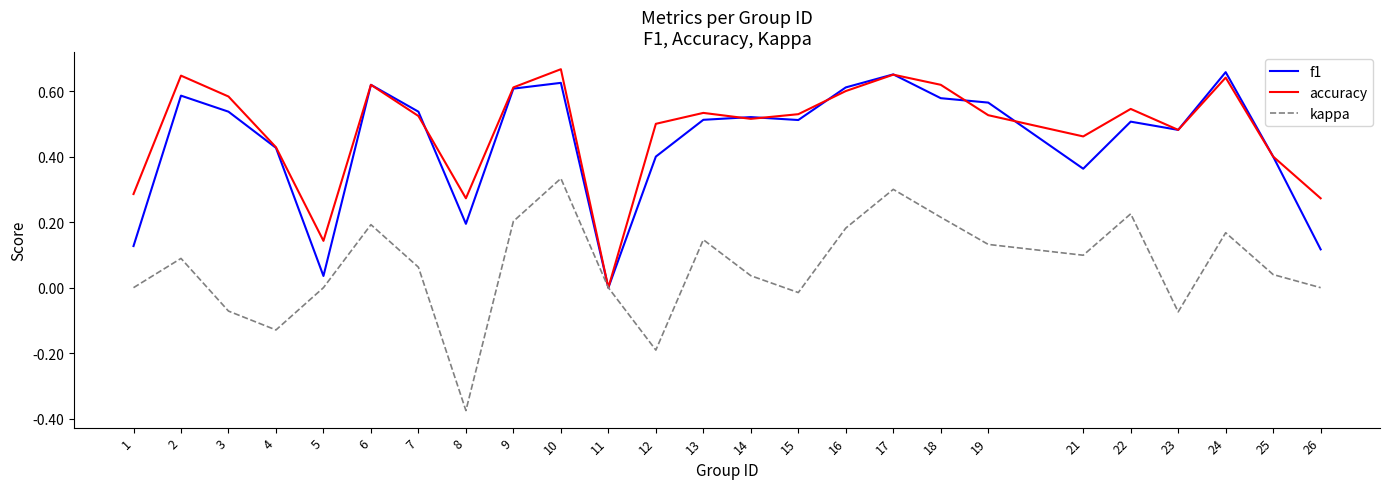

Rank the series at 8 from highest to lowest value.

accuracy, f1, kappa